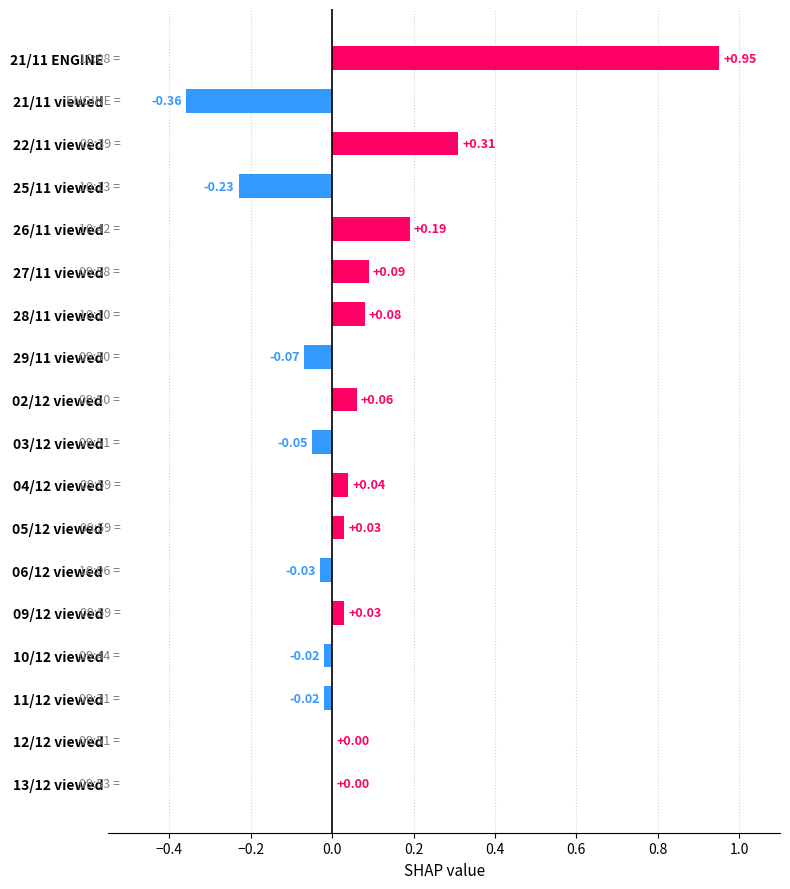

Between 03/12 viewed and 29/11 viewed, which is larger?

03/12 viewed